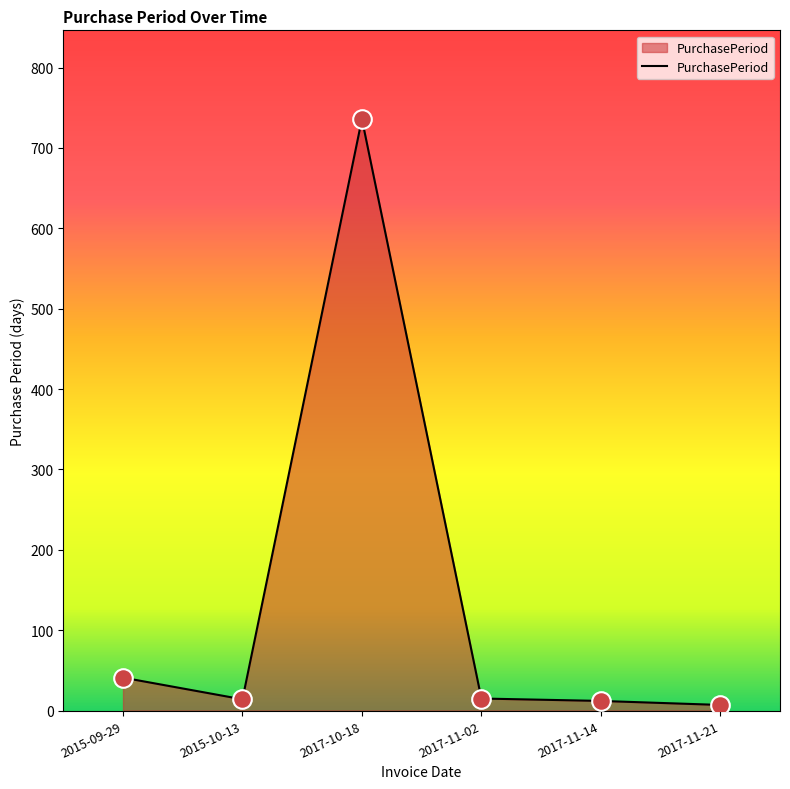

Approximately how many times larger is the value at 2017-11-14 compared to 2017-11-02?

0.8